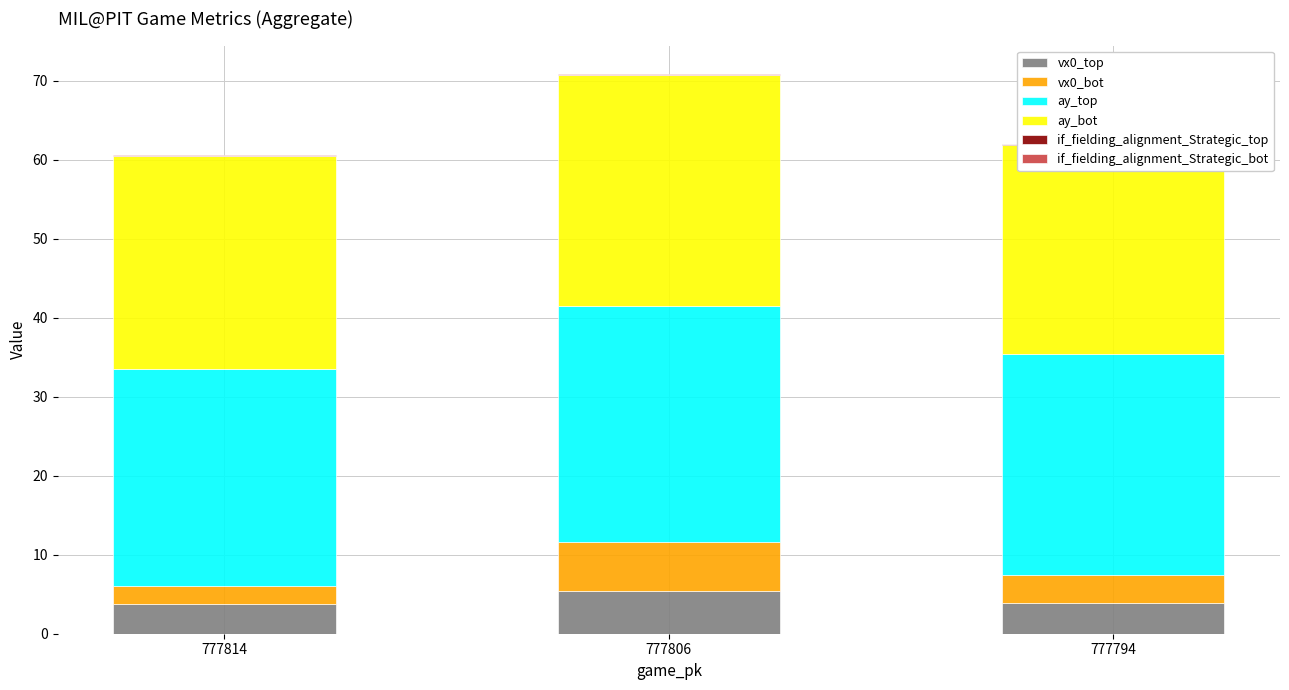

What is the total value across all series at 777814?

60.6